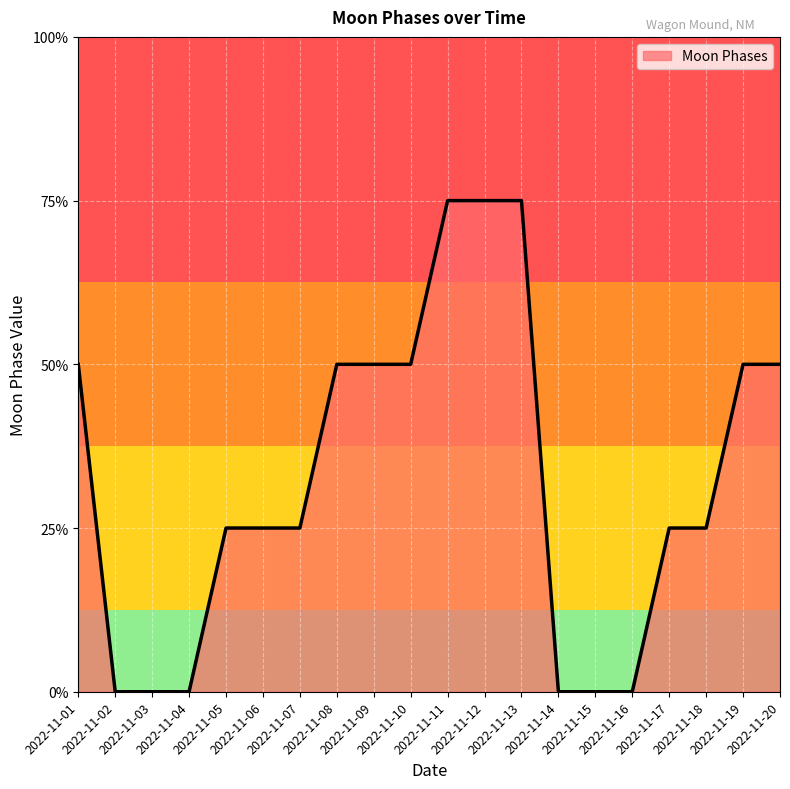

True or false: there are more than 2 points higher than both neighbors.

False